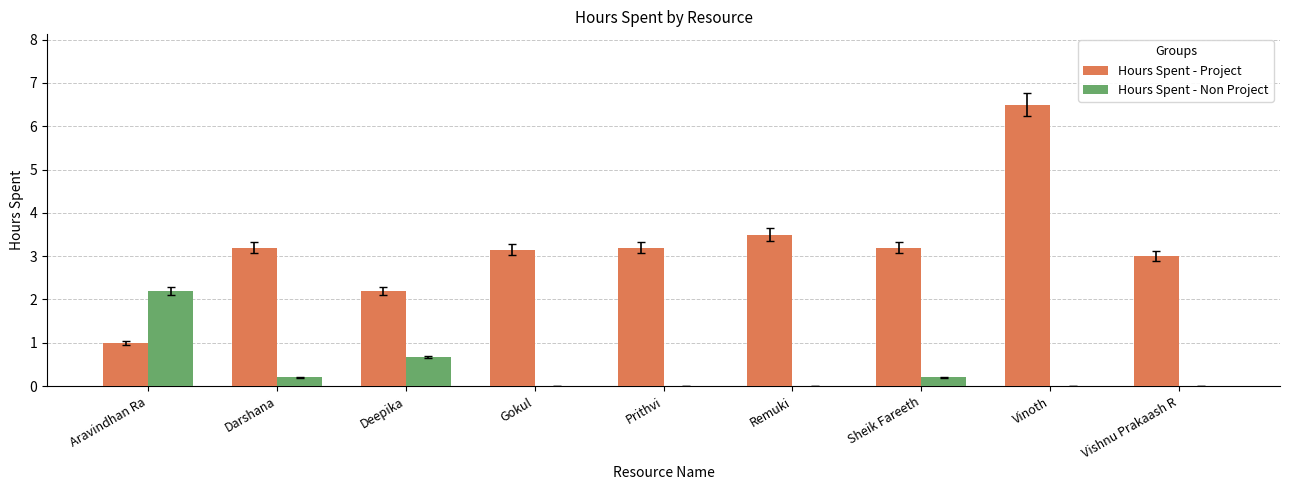

At which label does Hours Spent - Non Project reach its peak?

Aravindhan Ra